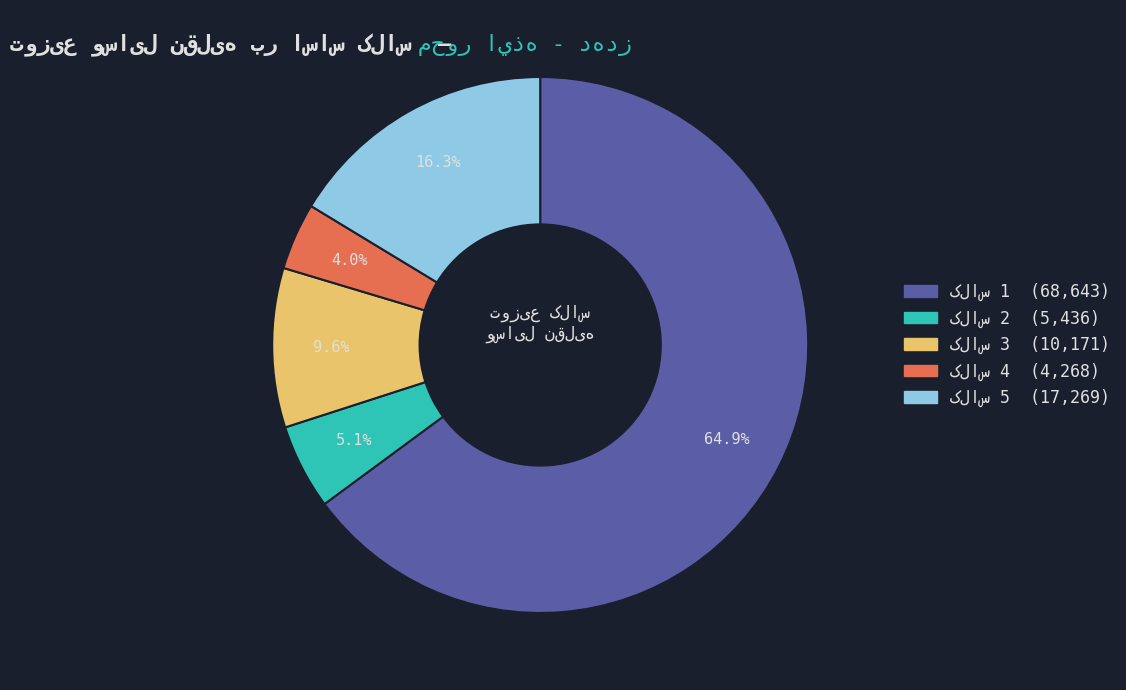

Does any single category account for the majority?

Yes